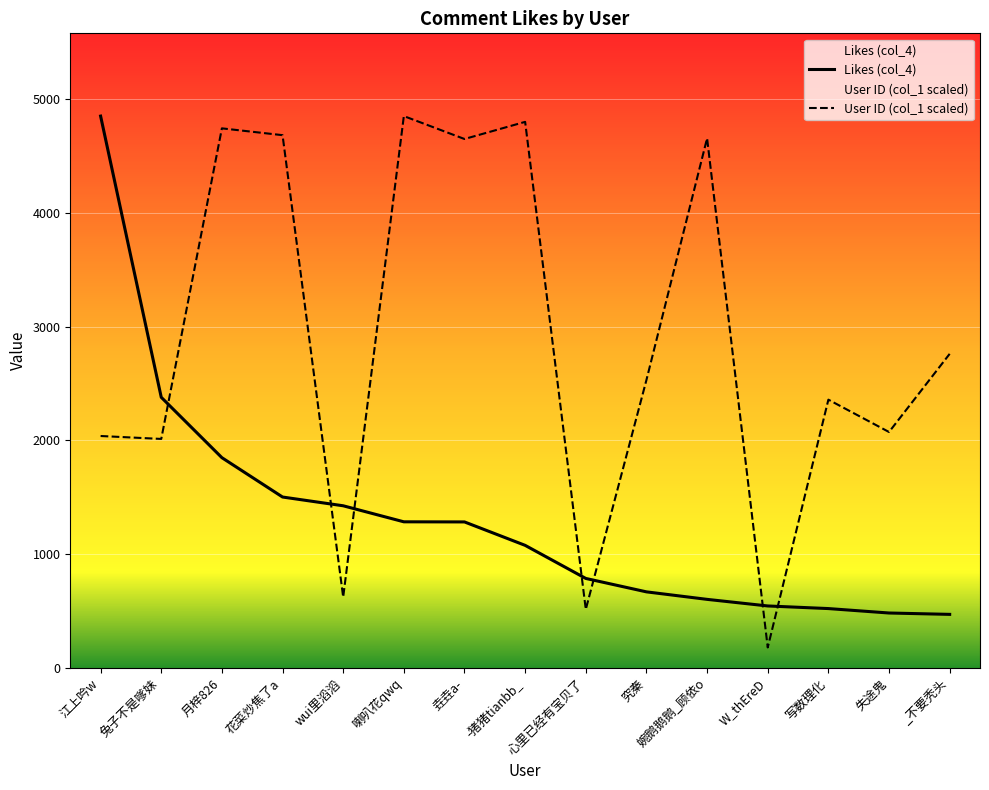

What is the sum of all User ID (col_1 scaled) values?

43479.9